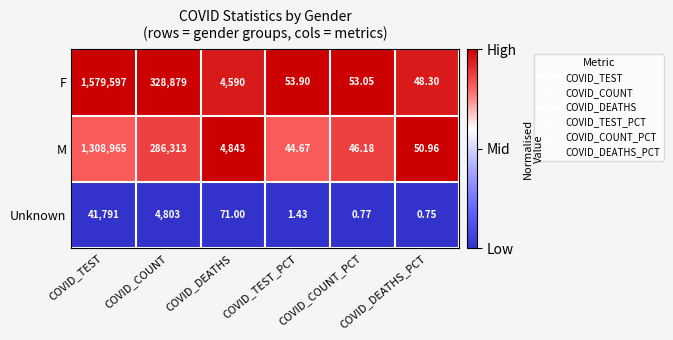

At which label is F closest to 789822?

COVID_COUNT